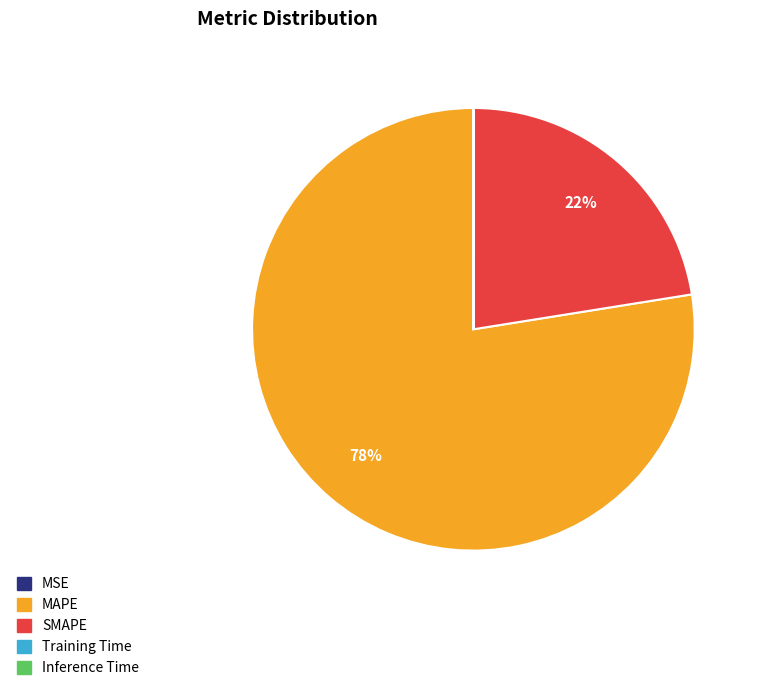

To the nearest percent, what is the average slice percentage?

20%